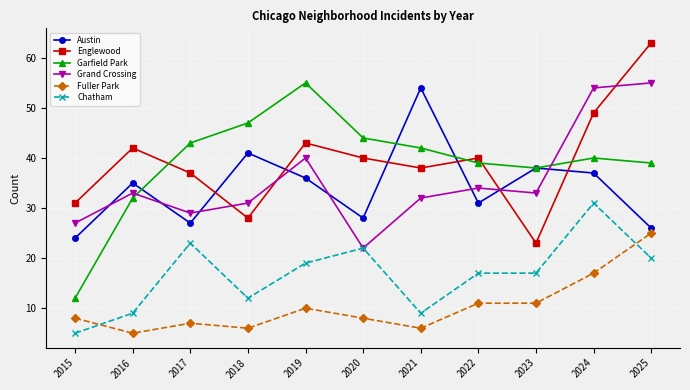

Does the chart have visible grid lines?

Yes